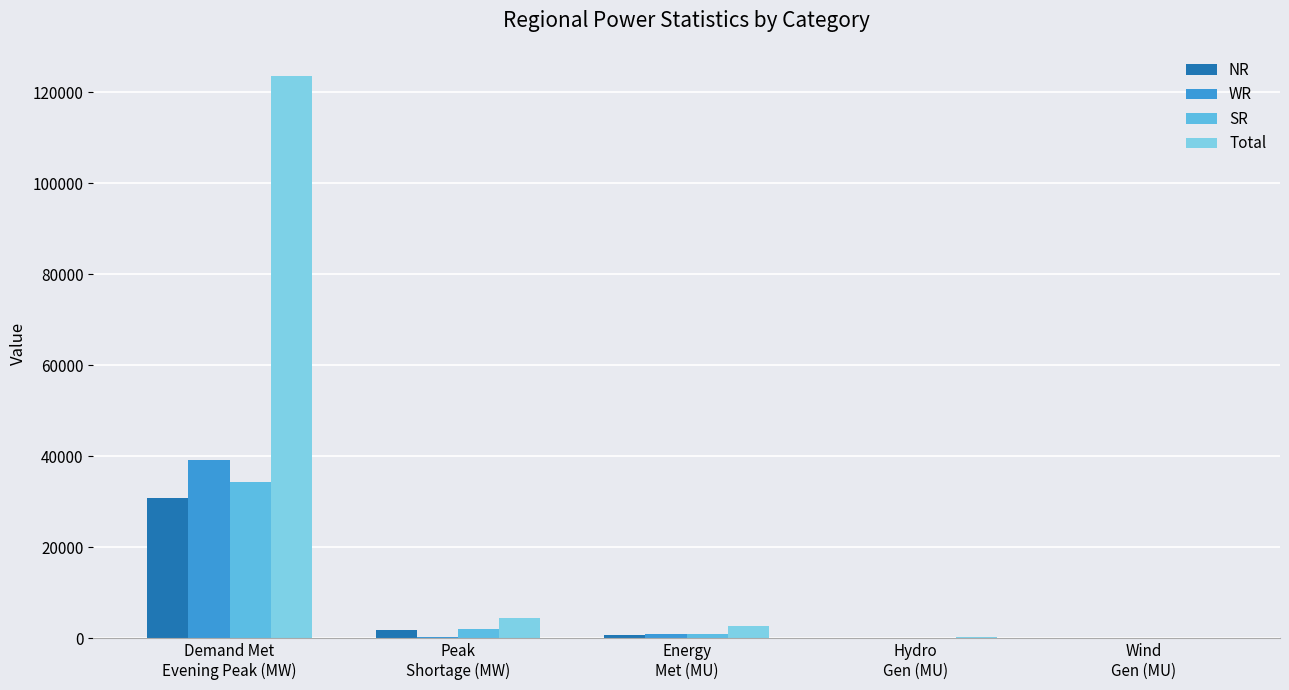

At how many categories does at least one series exceed 57451?

1